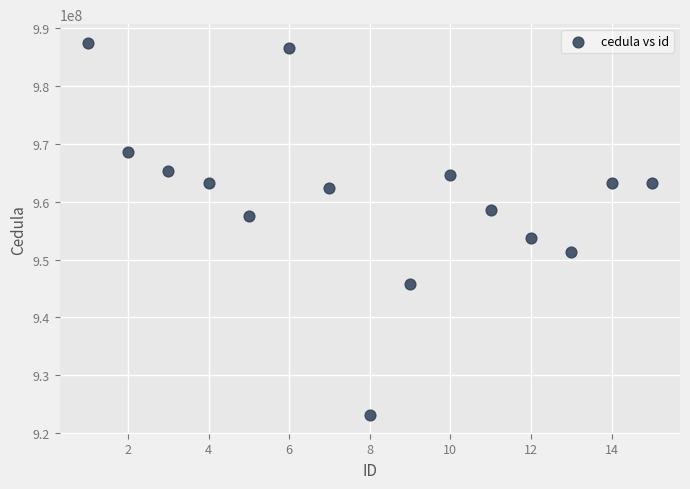

What is the range of X values (max minus min)?

14